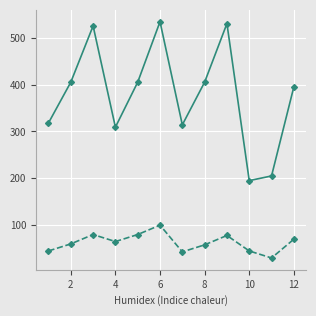

What is the smallest value displayed?

30